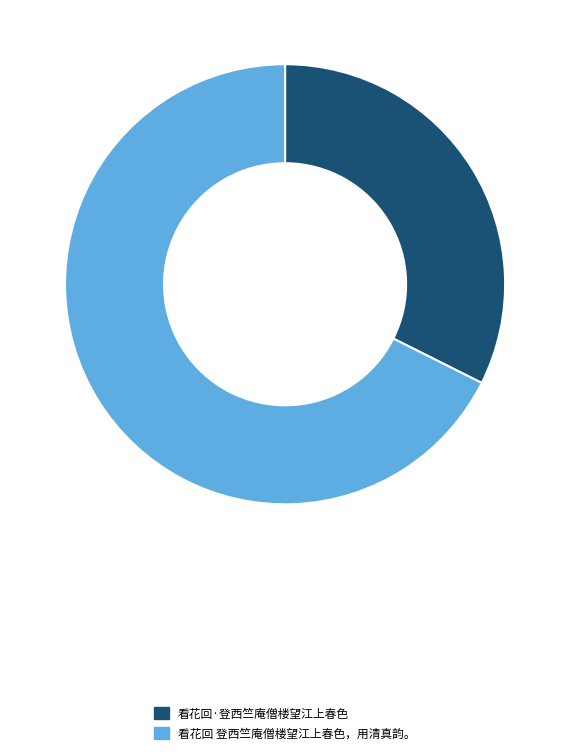

Combined, do 看花回 登西竺庵僧楼望江上春色，用清真韵。 and 看花回·登西竺庵僧楼望江上春色 account for over 50%?

Yes